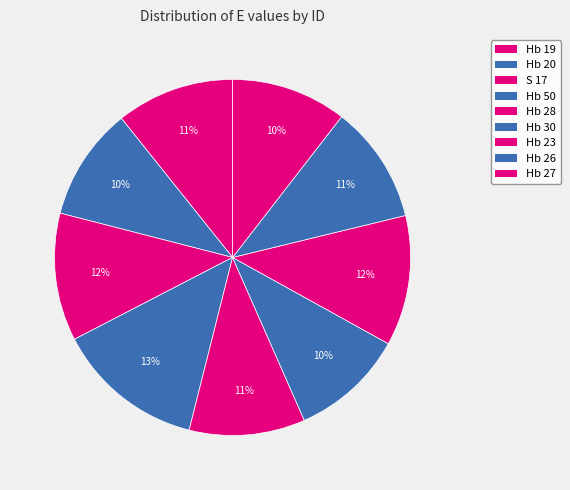

To the nearest percent, what portion does Hb 27 represent?

10%